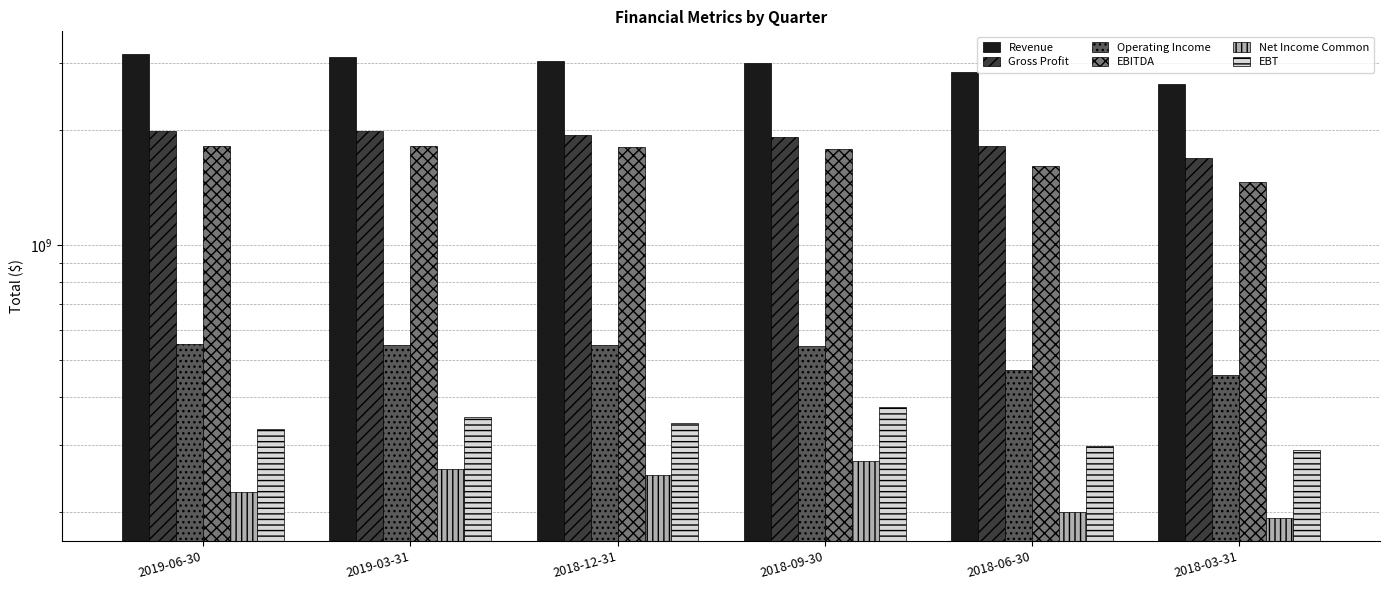

What is the label of the 2nd bar from the left?

2019-03-31